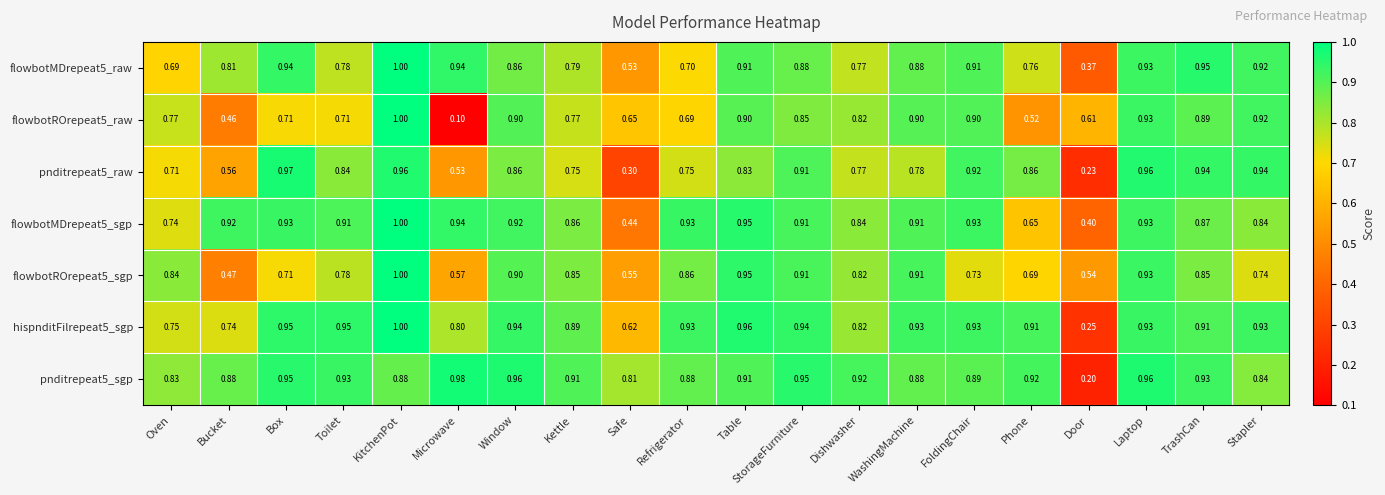

Which series has the largest range (max minus min)?

flowbotROrepeat5_raw